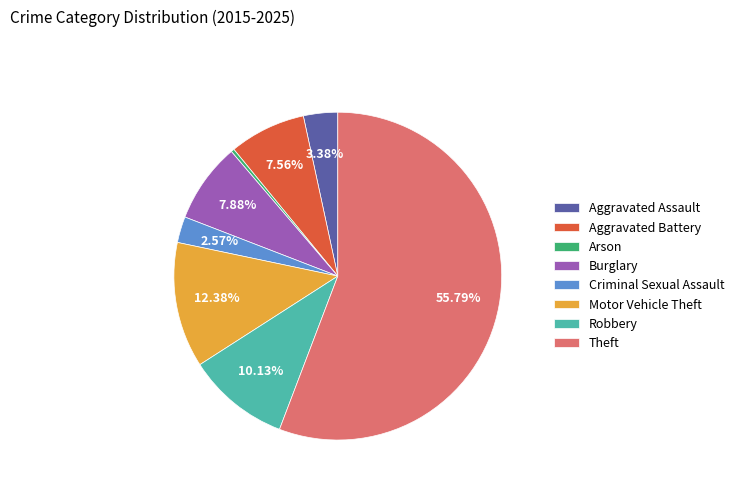

Which category has the smallest portion of the pie?

Arson